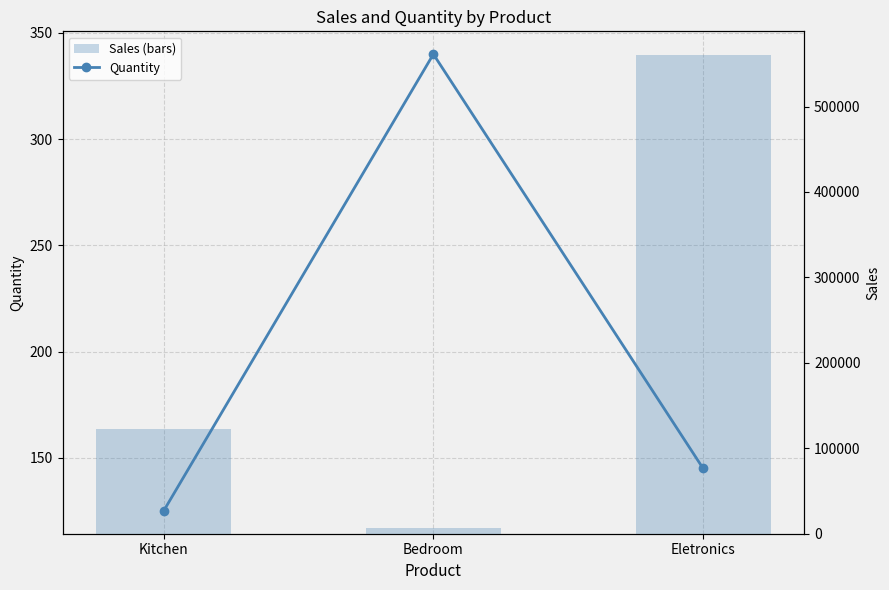

Which label corresponds to the smallest value in the chart?

Kitchen